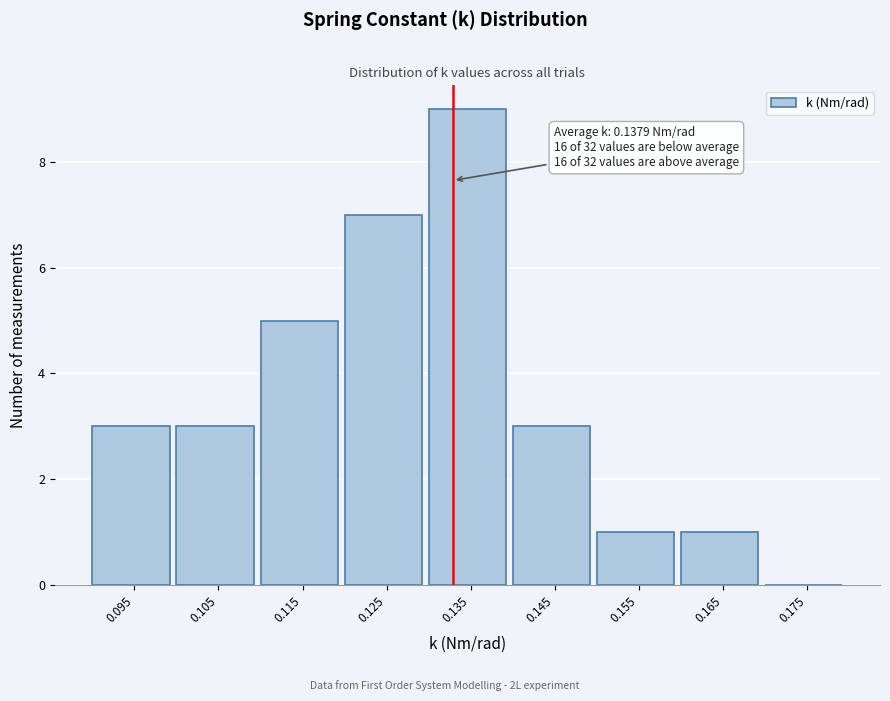

Reading left to right, extract all data points from this chart.

0.095=3	0.105=3	0.115=5	0.125=7	0.135=9	0.145=3	0.155=1	0.165=1	0.175=0